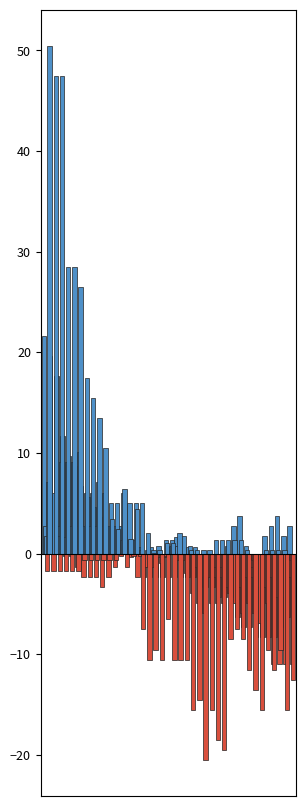

At how many categories does at least one series exceed 1?

31